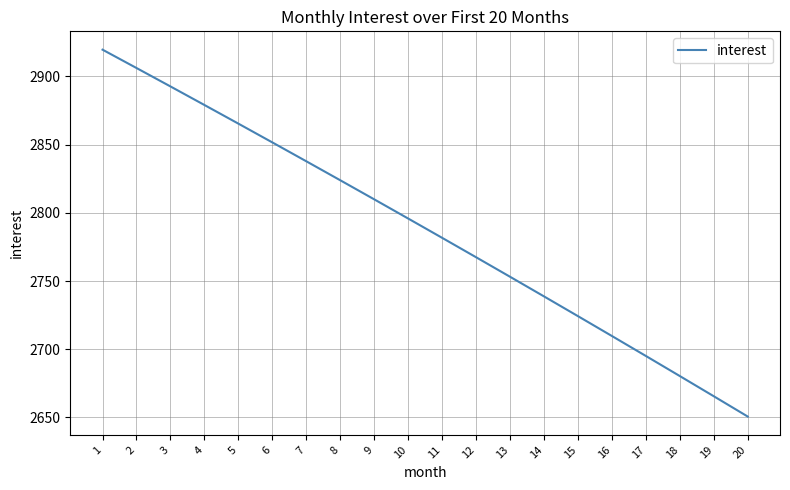

What is the change in value from 6 to 19?

-186.1